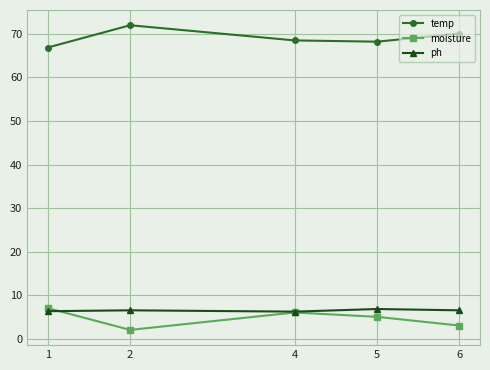

How many distinct data groups are displayed?

3